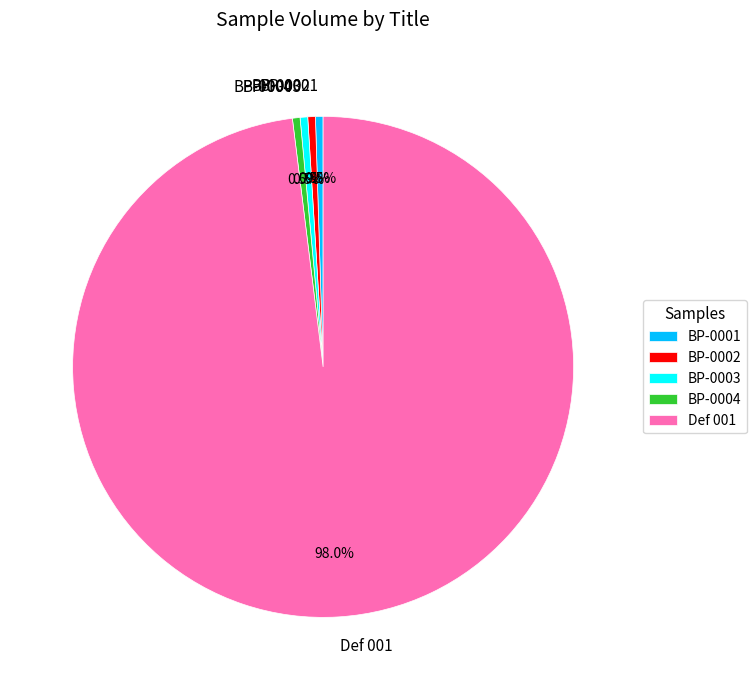

What percentage is the Def 001 slice, to the nearest percent?

98%